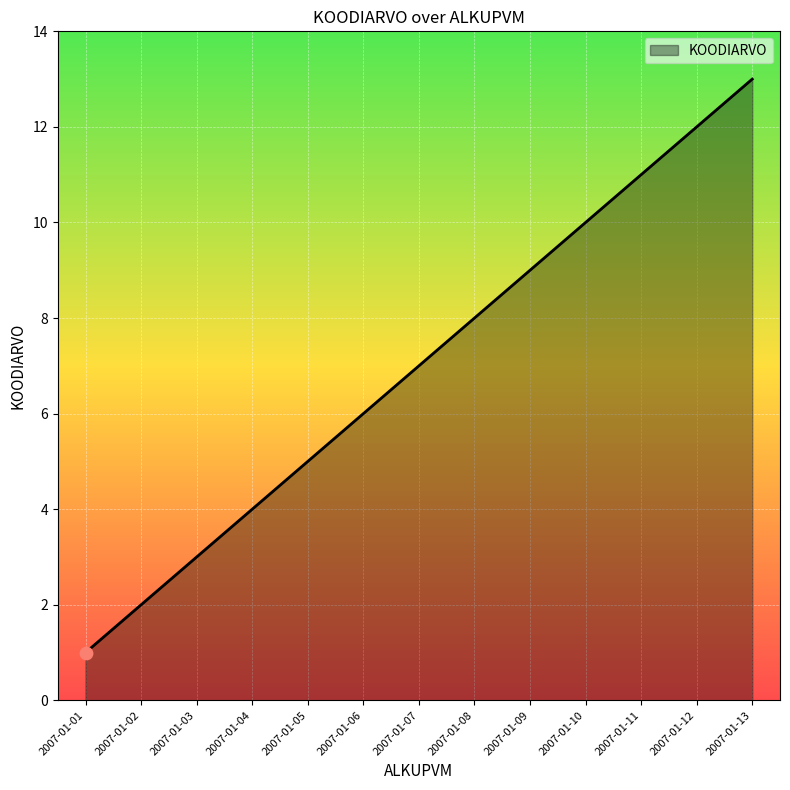

Which has a higher value, 2007-01-05 or 2007-01-12?

2007-01-12